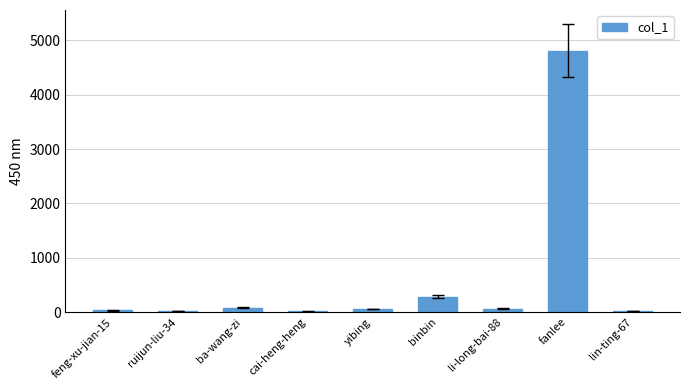

The chart shows a value of 28 at feng-xu-jian-15. True or false?

True